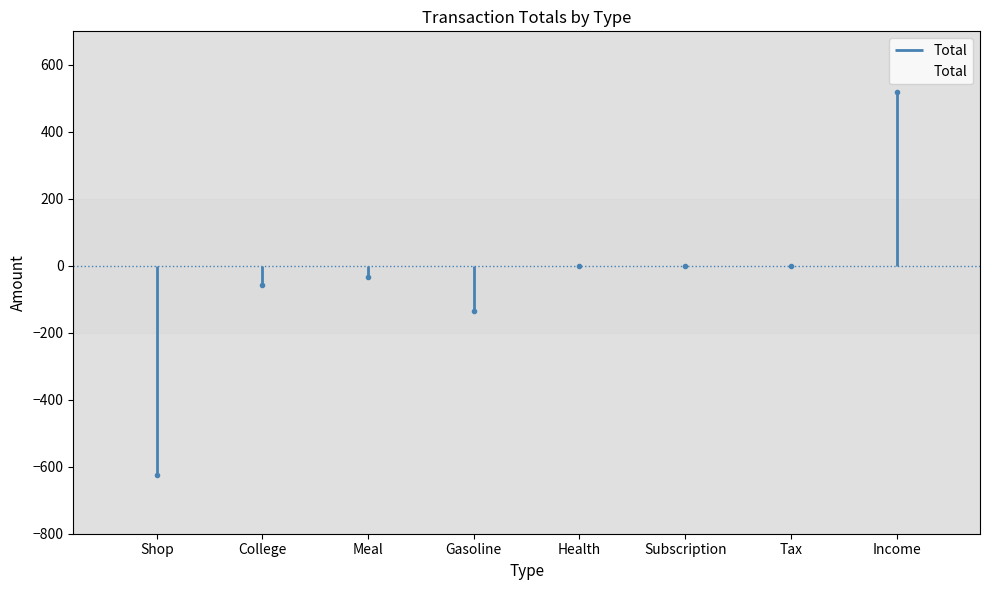

What is the minimum value shown in the chart?

-623.2